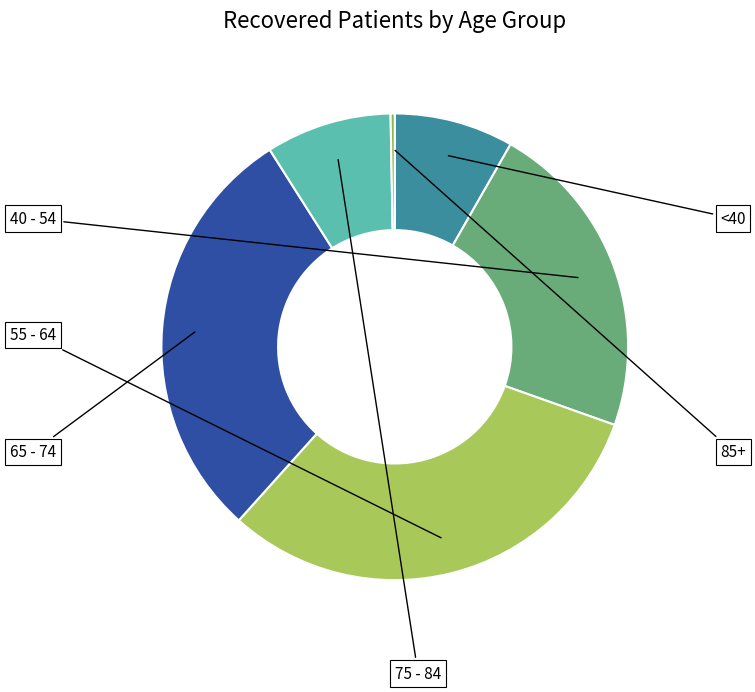

How many segments does this pie chart have?

6